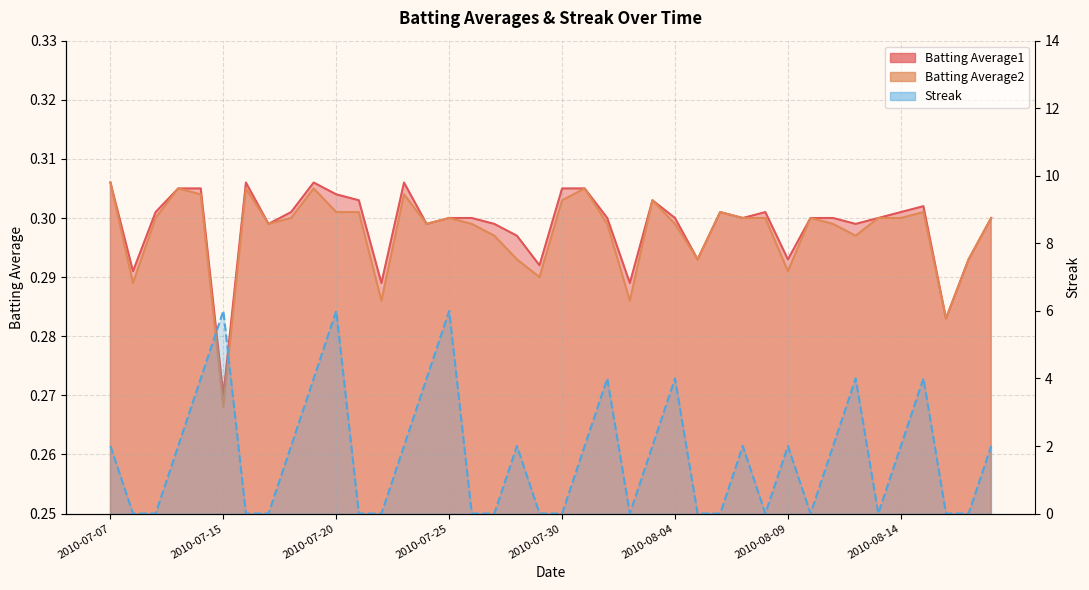

Does the chart have visible grid lines?

Yes